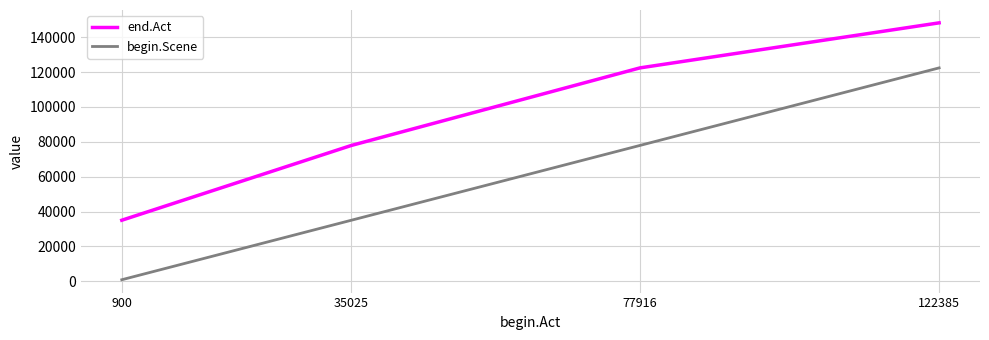

At which category is the sum across all series the highest?

122385